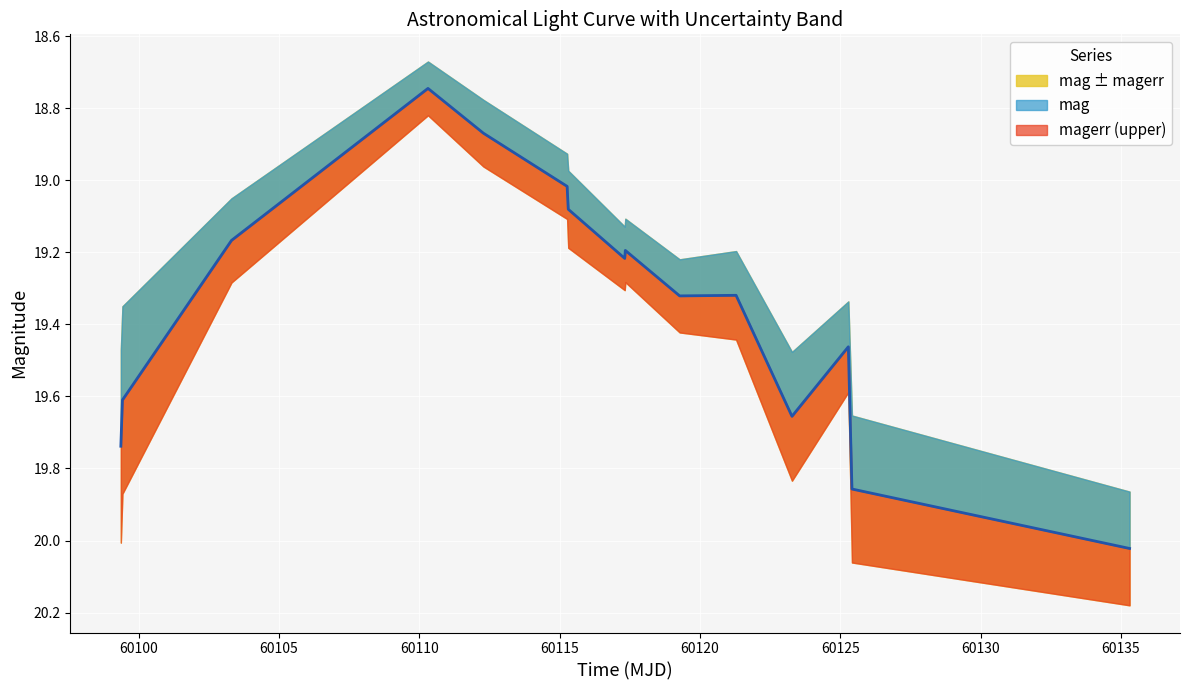

What is the difference between the second highest and second lowest values?

1.0